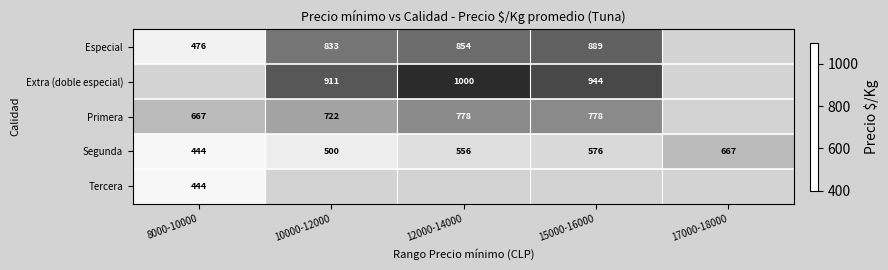

Which series changed the most between 8000-10000 and 17000-18000?

Segunda